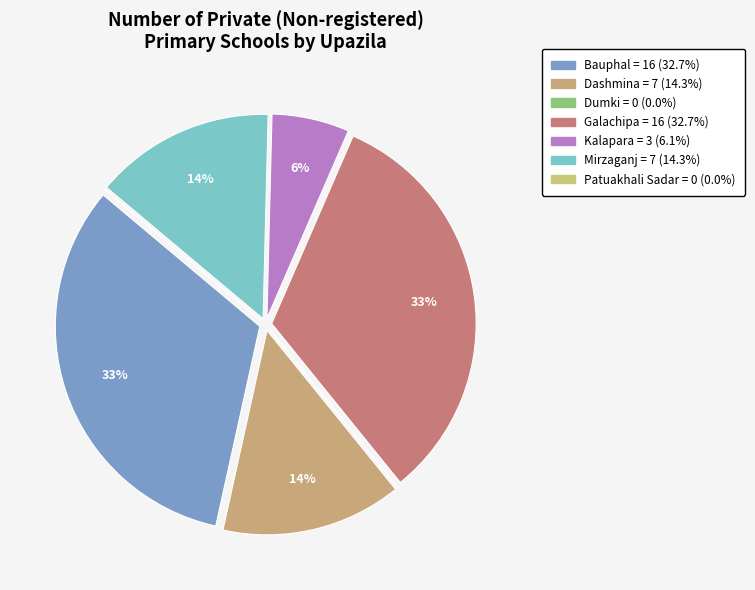

To the nearest percent, what is the average slice percentage?

14%